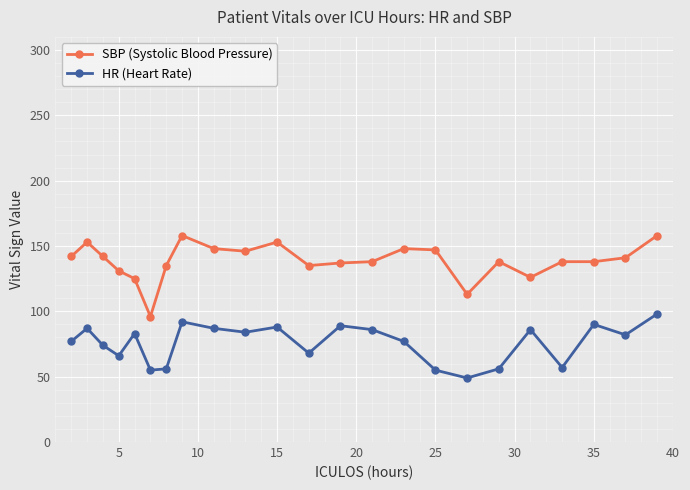

What is the difference between the maximum and minimum values in the HR (Heart Rate) series?

49